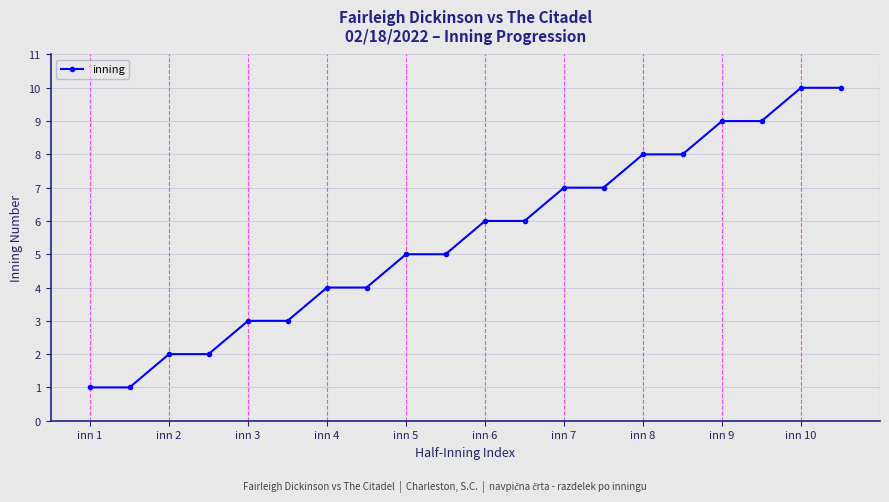

Reading right to left, what are all the values shown in this chart?

10	10	9	9	8	8	7	7	6	6	5	5	4	4	3	3	2	2	1	1